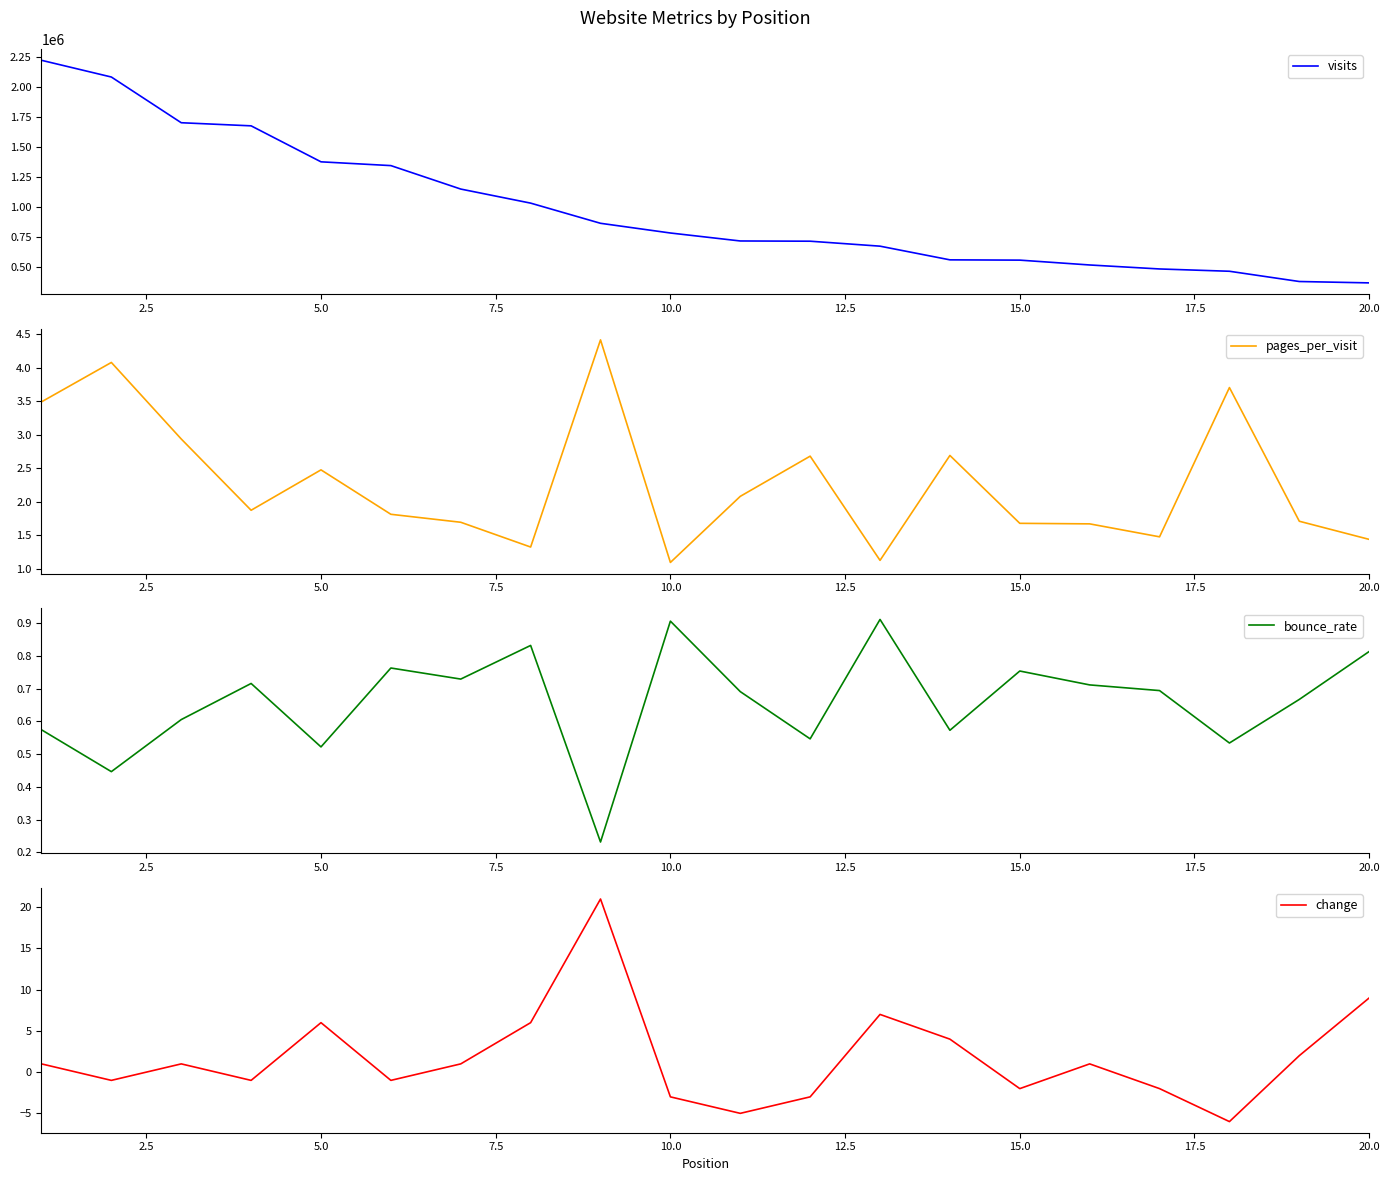

Rank the series by their maximum value, from highest to lowest.

visits, change, pages_per_visit, bounce_rate